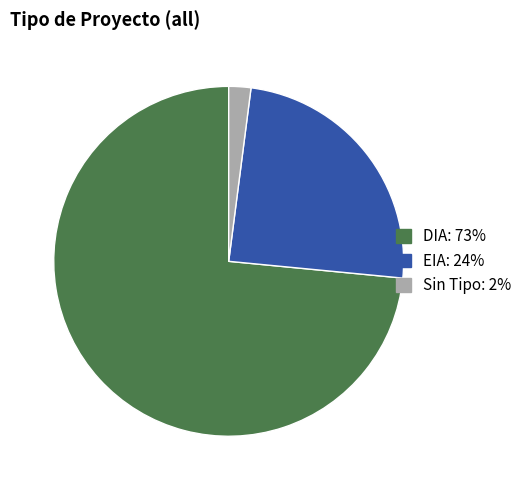

Does any single category account for the majority?

Yes